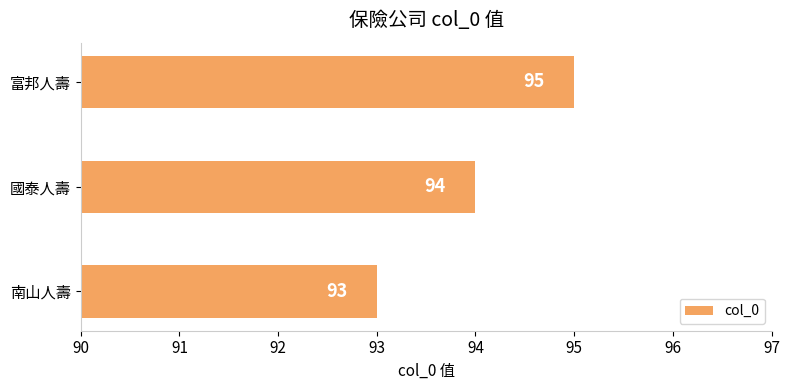

Does the chart contain any negative values?

No